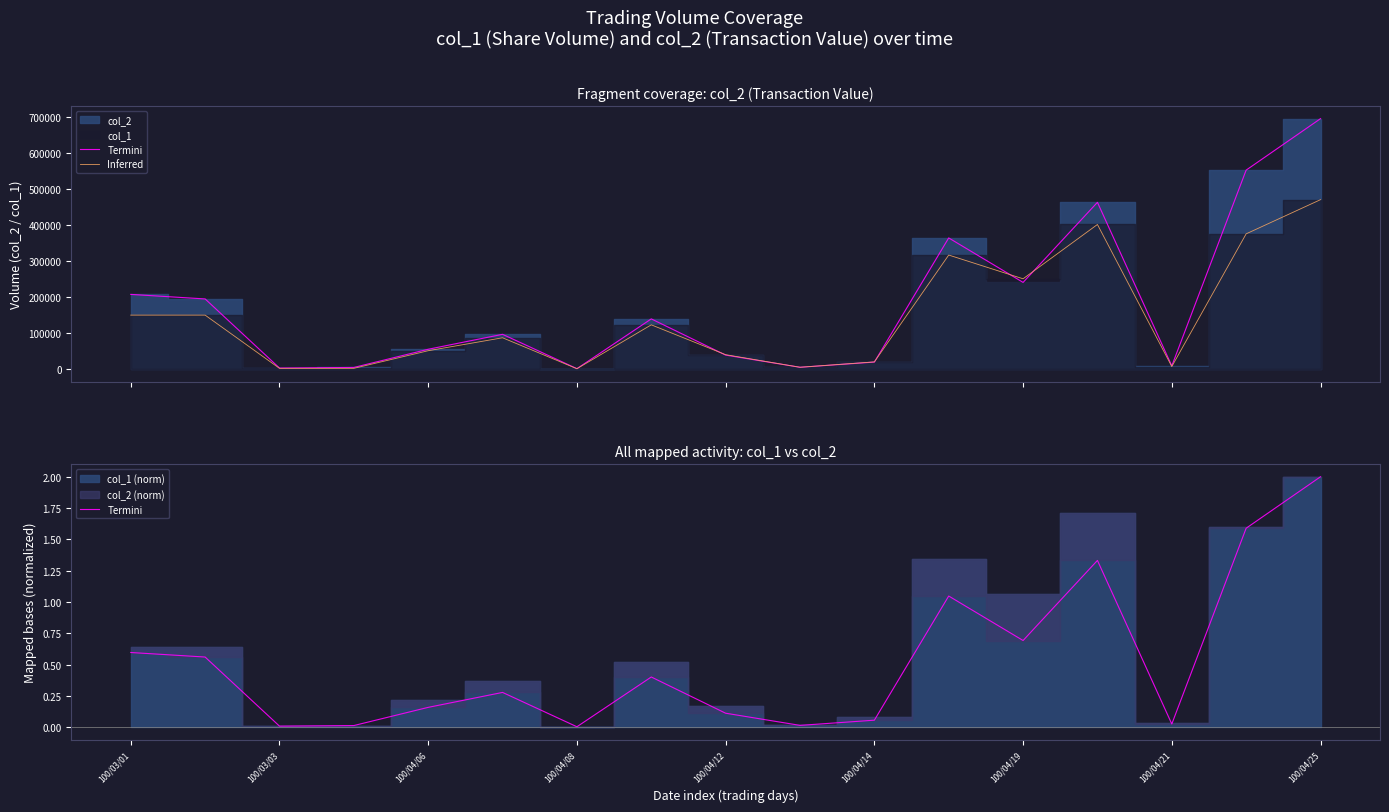

What is the value of the Termini point at the 5th from the left?

0.2